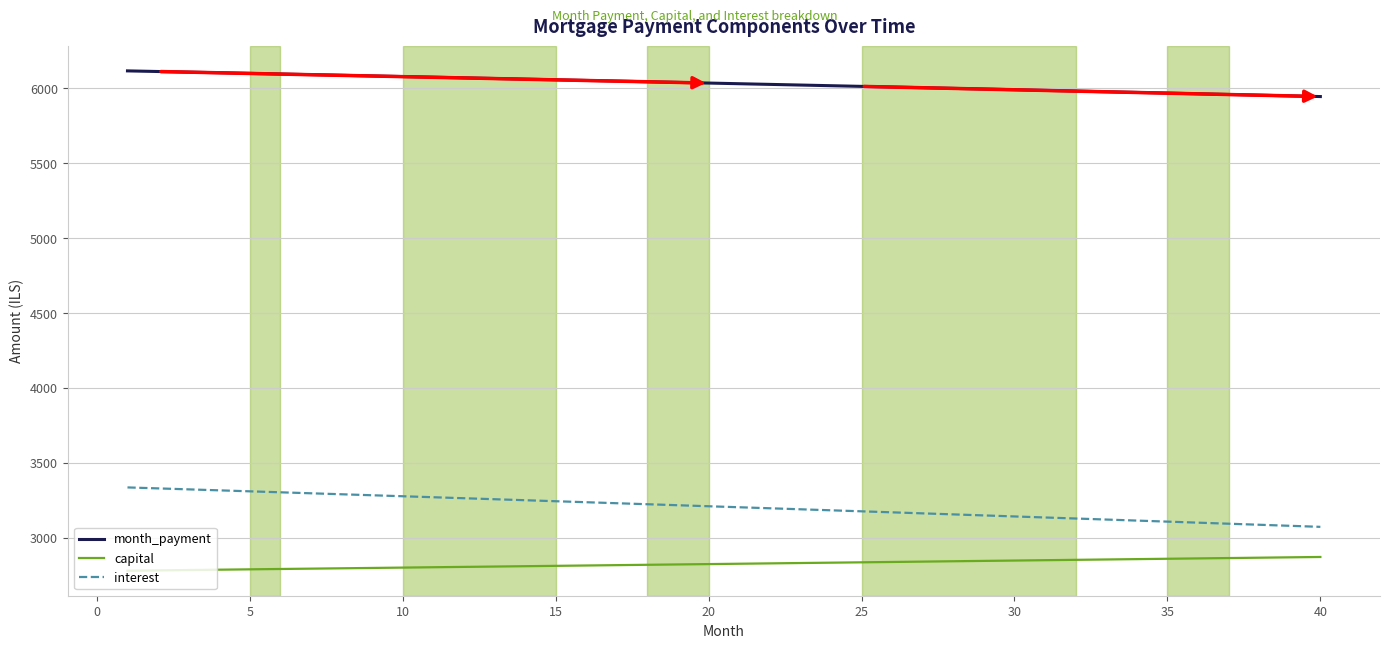

Which series has the largest total across all categories?

month_payment